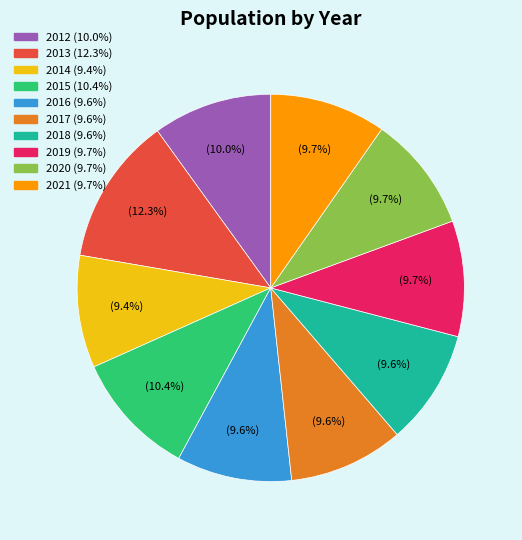

How many slices are in this pie chart?

10